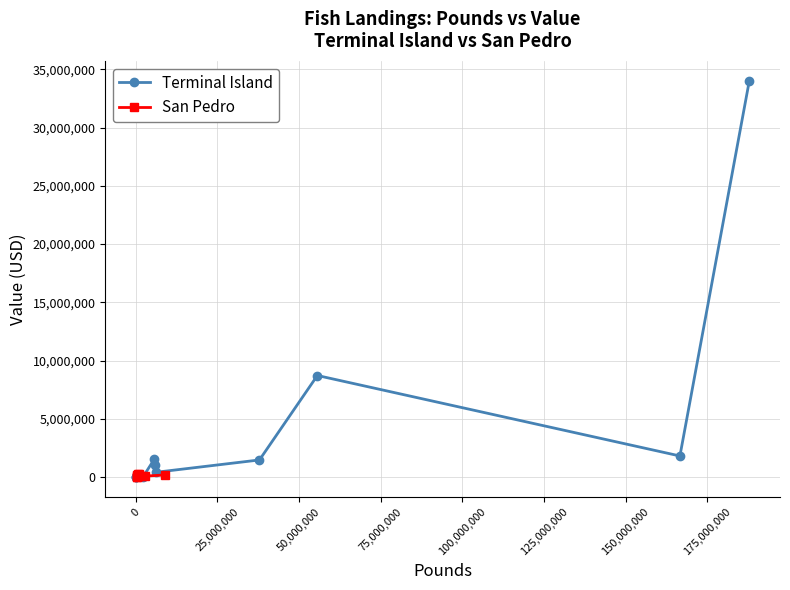

True or false: Terminal Island has more than 1 points higher than both neighbors.

True